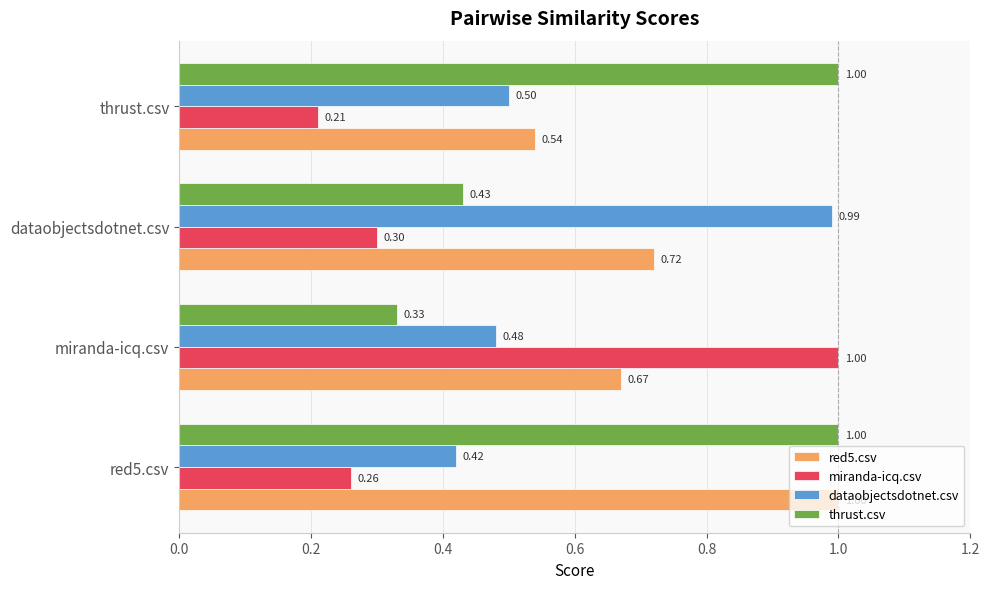

At which label does miranda-icq.csv reach its peak?

miranda-icq.csv